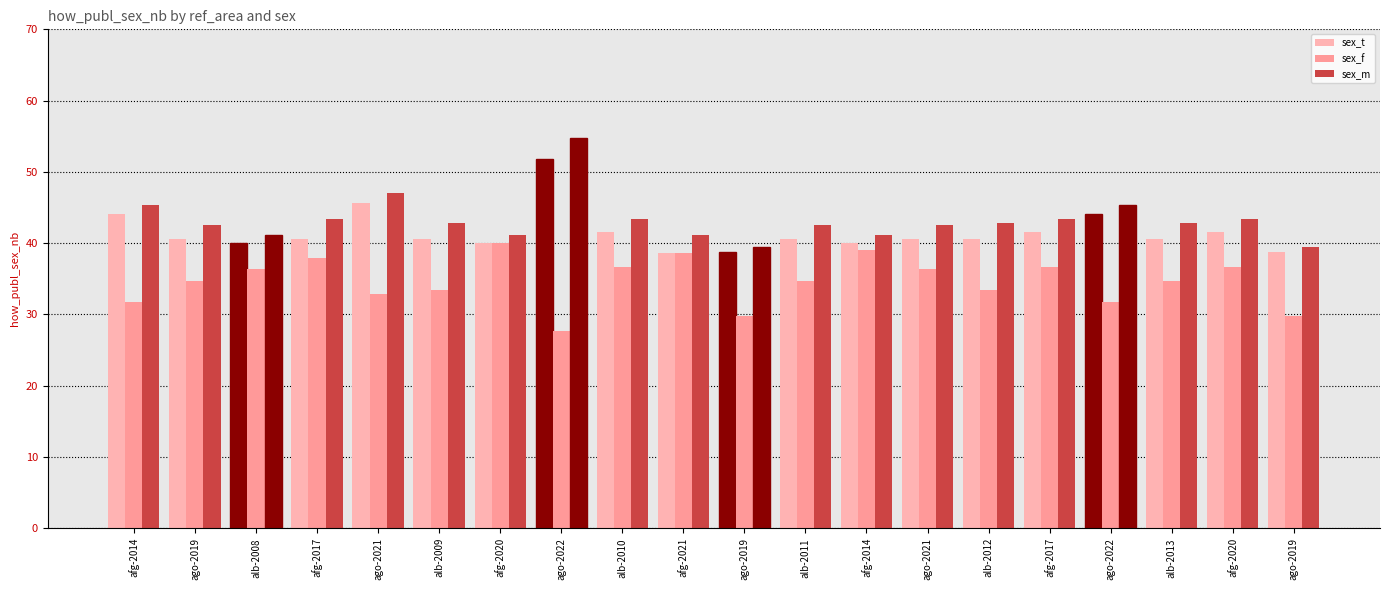

Between afg-2014 and alb-2011, which series saw the biggest shift?

sex_t